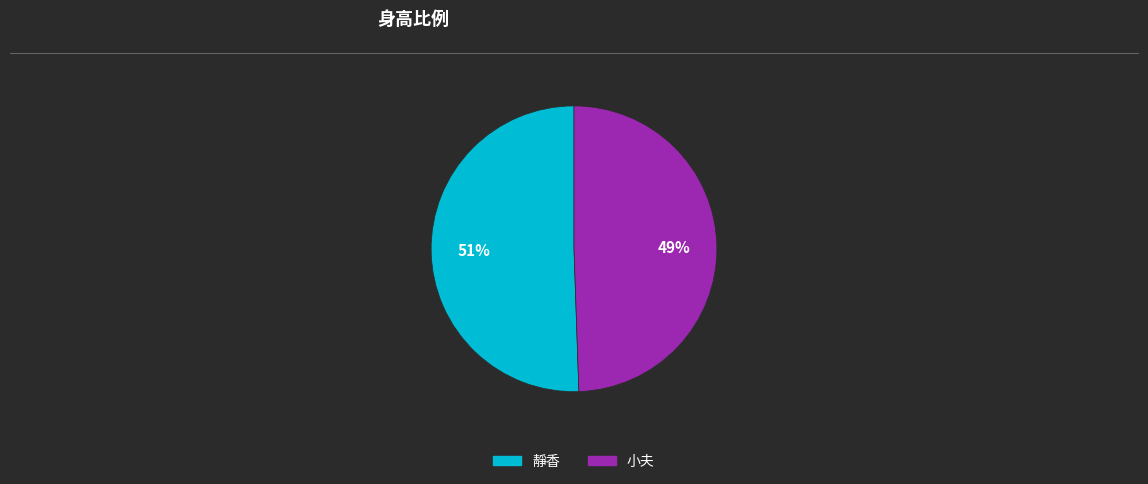

Which slice is the largest?

靜香